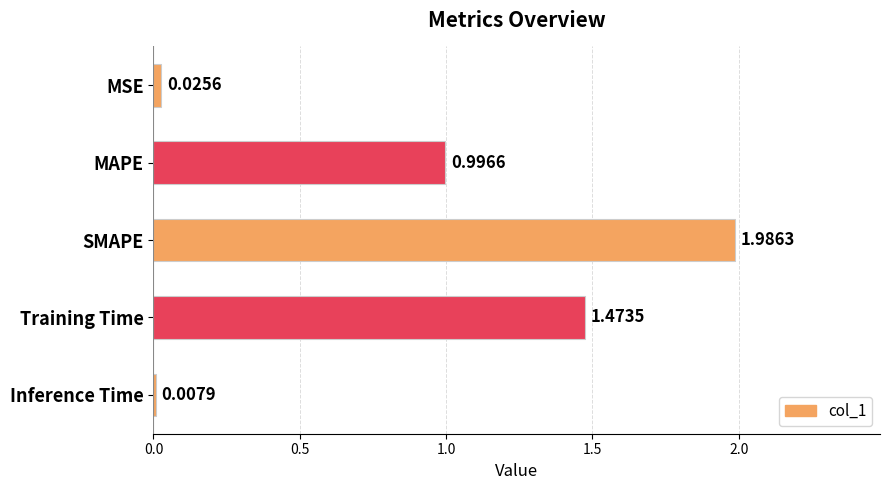

What is the sum of all values?

4.5